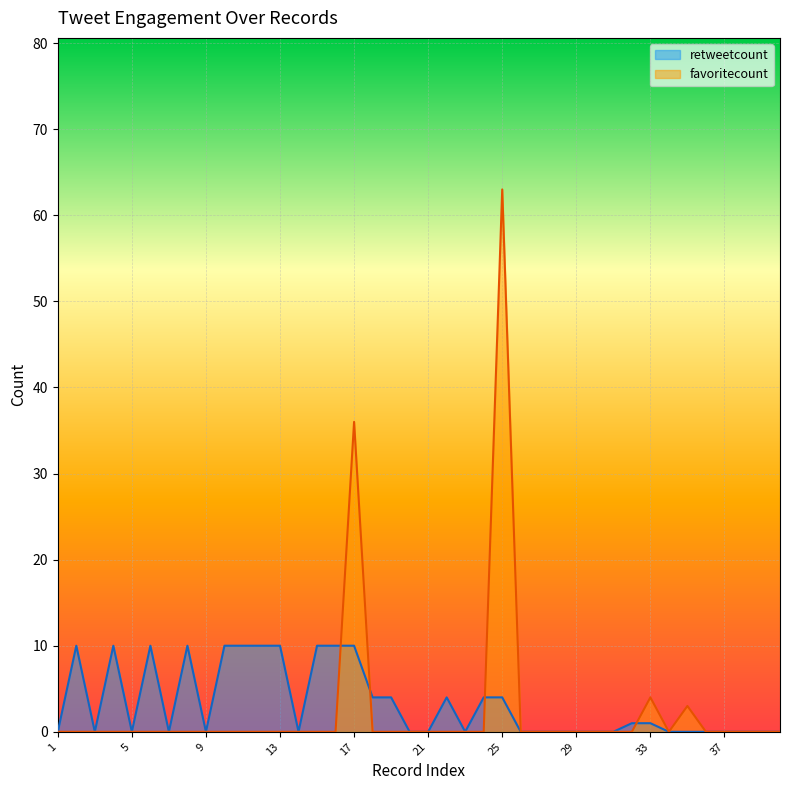

Where do retweetcount and favoritecount first cross each other?

16 and 17